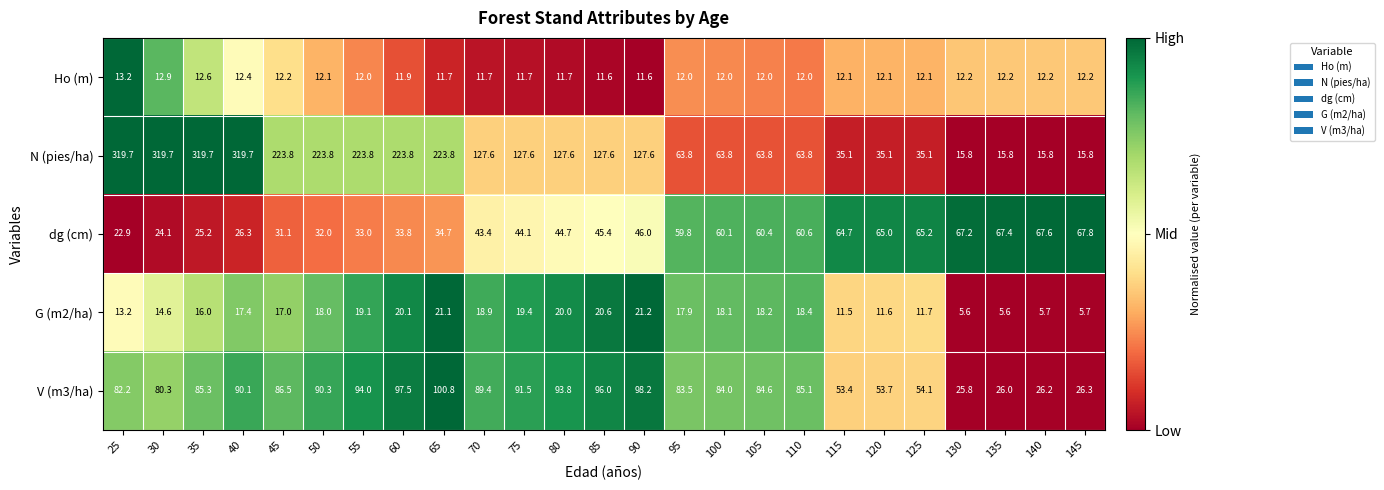

What value does the V (m3/ha) series have at 100?

84.0